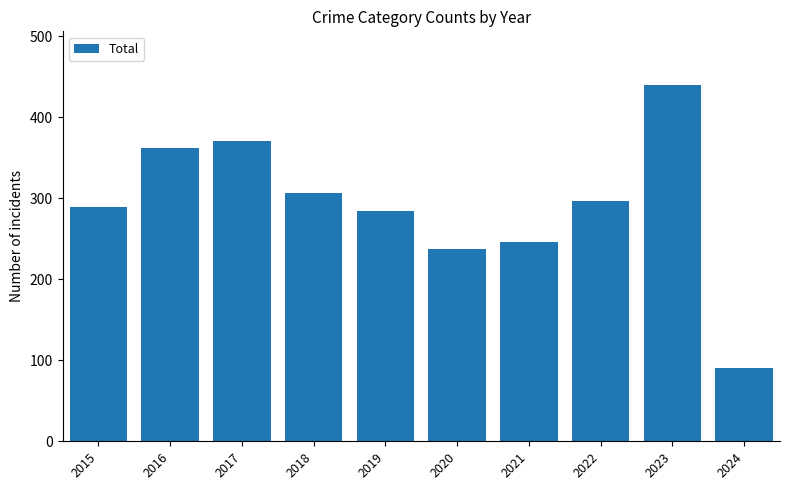

At which category does the chart reach its peak across all series?

2023